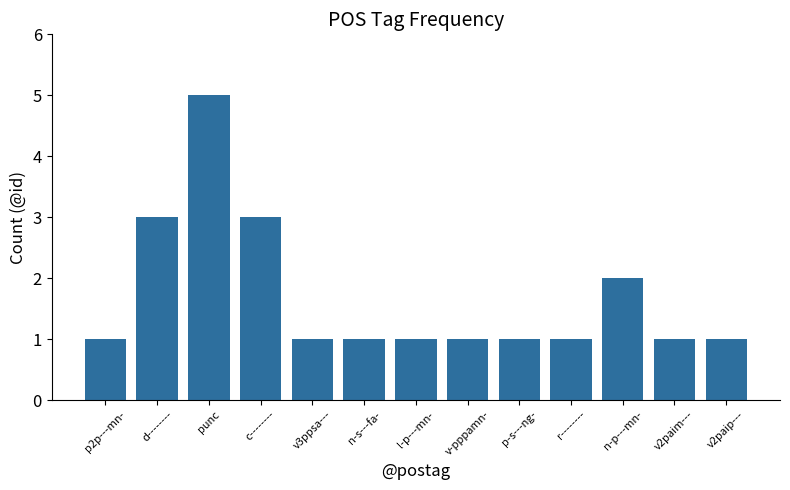

What value does the data have at n-s---fa-?

1